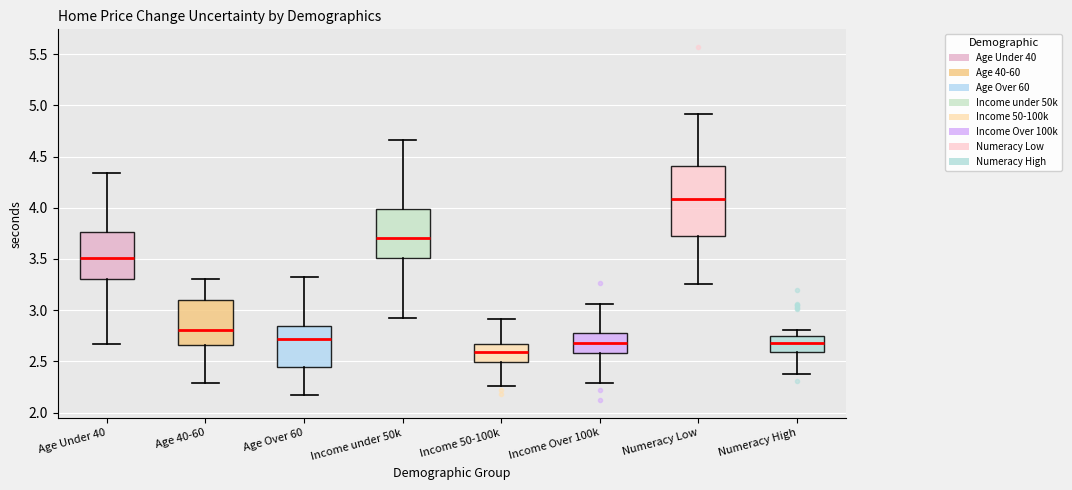

Reading left to right, transcribe this box plot: for each box, give where its median line is, the range the box spans, and where its two whiskers end, as read against the y-axis. The values are not printed on the chart, so give them approximately, as read against the axis.

Age Under 40: median 3.50, box 3.30 to 3.75, whiskers 2.65 to 4.35
Age 40-60: median 2.80, box 2.65 to 3.10, whiskers 2.30 to 3.30
Age Over 60: median 2.70, box 2.45 to 2.85, whiskers 2.15 to 3.30
Income under 50k: median 3.70, box 3.50 to 4.00, whiskers 2.90 to 4.65
Income 50-100k: median 2.60, box 2.50 to 2.65, whiskers 2.25 to 2.90
Income Over 100k: median 2.70, box 2.60 to 2.80, whiskers 2.30 to 3.05
Numeracy Low: median 4.10, box 3.70 to 4.40, whiskers 3.25 to 4.90
Numeracy High: median 2.70, box 2.60 to 2.75, whiskers 2.40 to 2.80